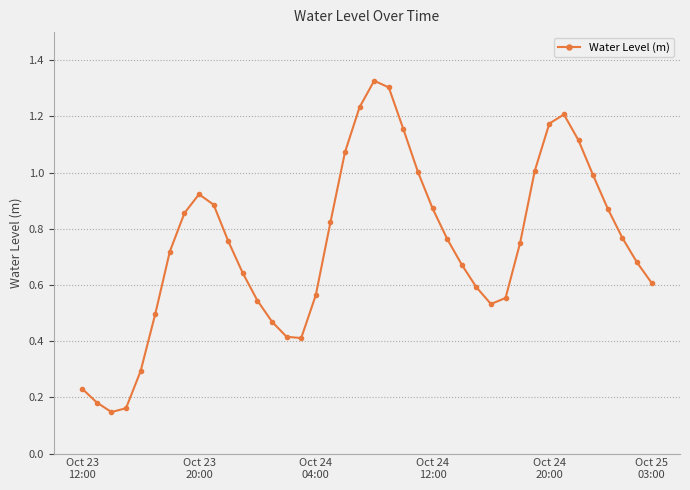

How many interior local peaks (higher than both neighbors) does the data have?

3